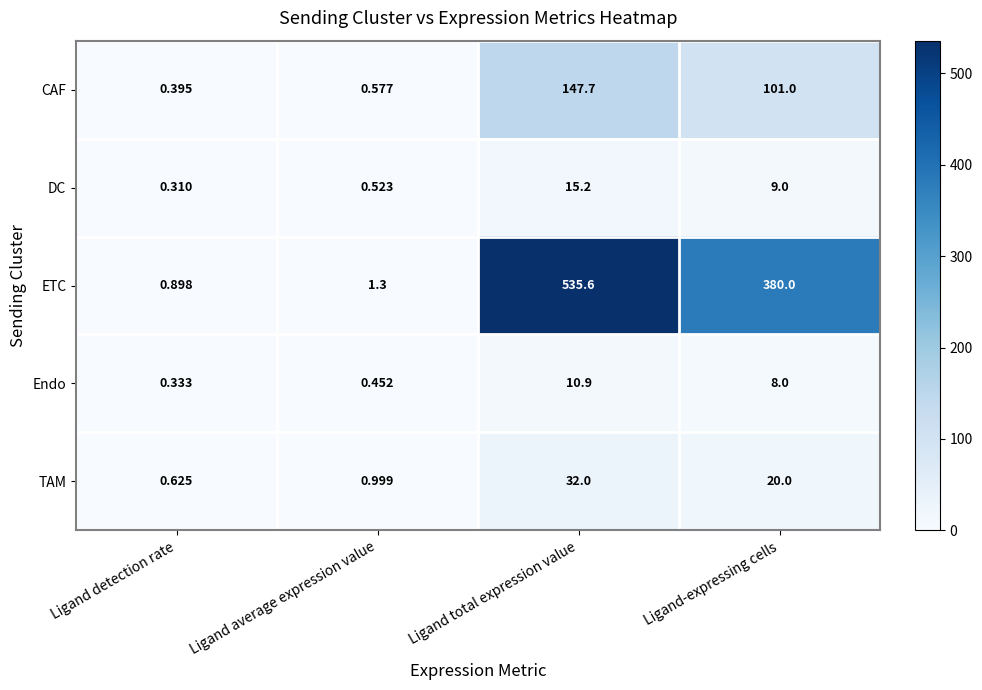

Where is Endo nearest to the value 5?

Ligand-expressing cells